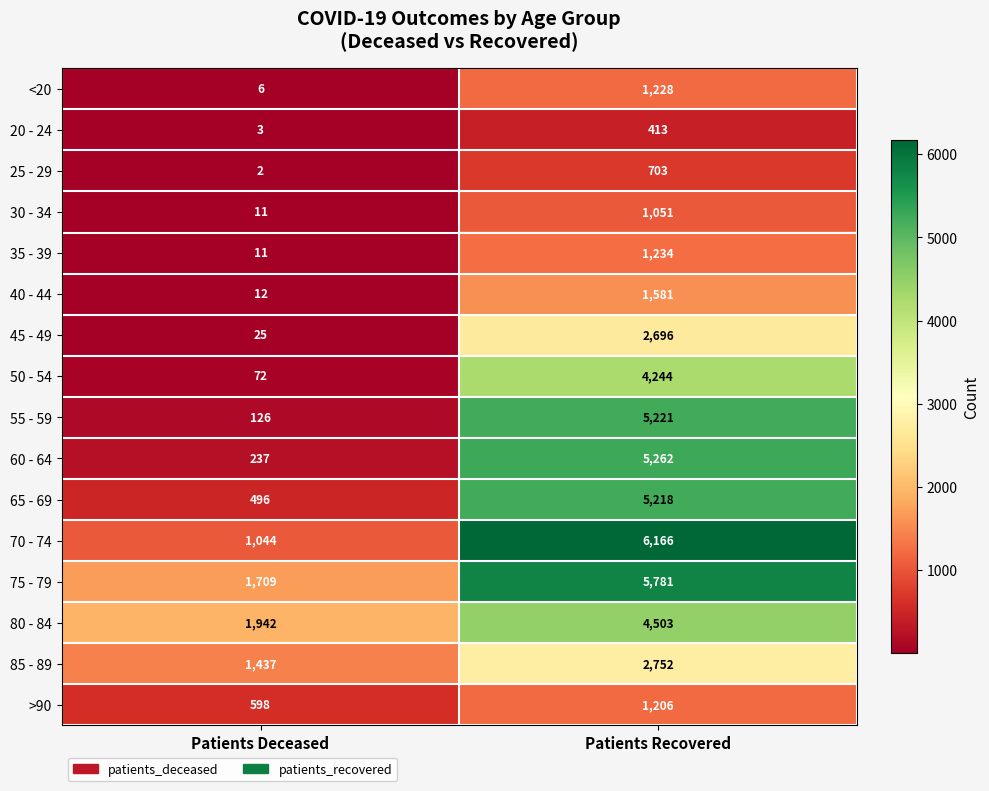

Rank the series at Patients Recovered from lowest to highest value.

20 - 24, 25 - 29, 30 - 34, >90, <20, 35 - 39, 40 - 44, 45 - 49, 85 - 89, 50 - 54, 80 - 84, 65 - 69, 55 - 59, 60 - 64, 75 - 79, 70 - 74